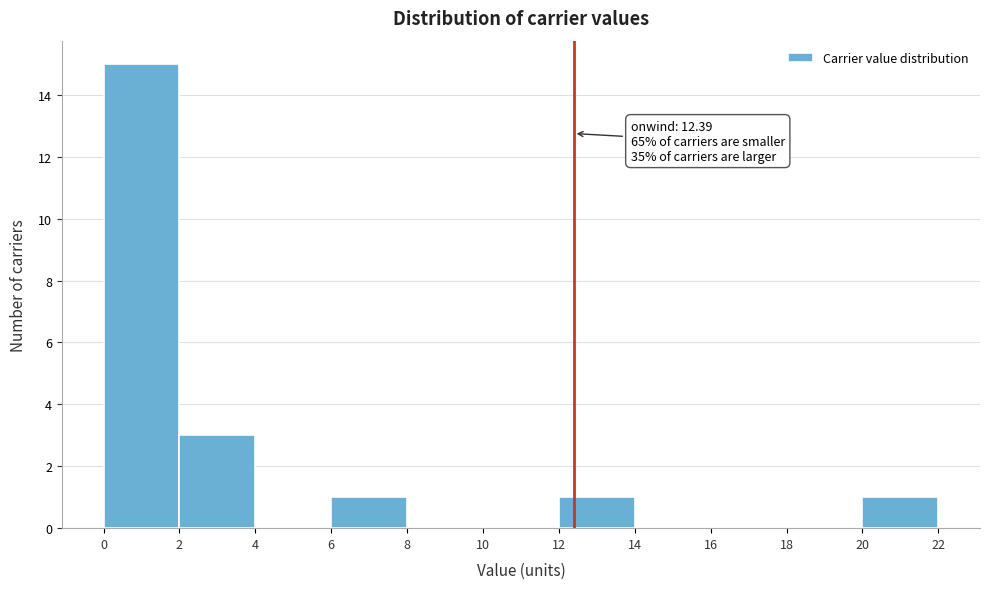

Which range on the x-axis has the tallest bar?

0 to 2